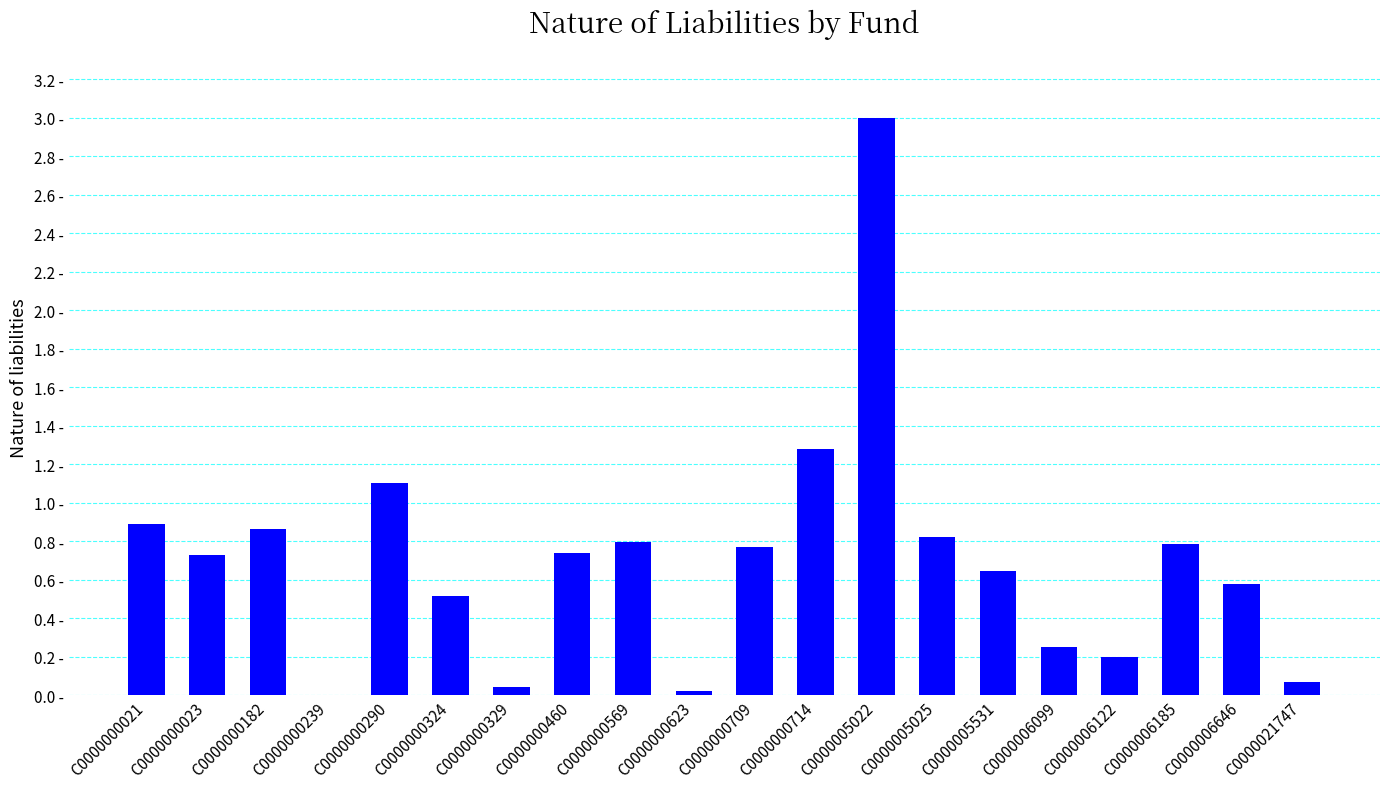

Are the bars horizontal?

No